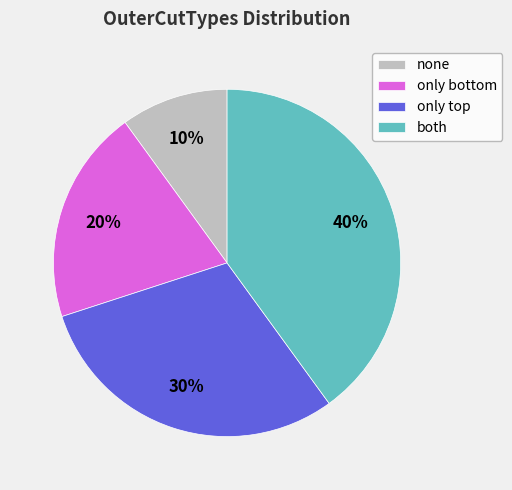

True or false: both accounts for 35% of the total.

False